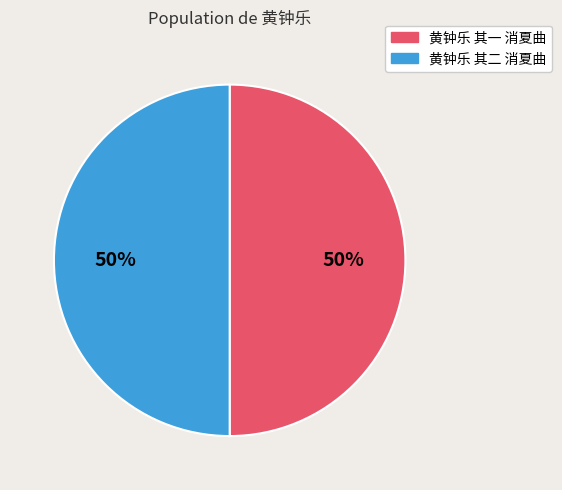

To the nearest percent, what portion does 黄钟乐 其一 消夏曲 represent?

50%